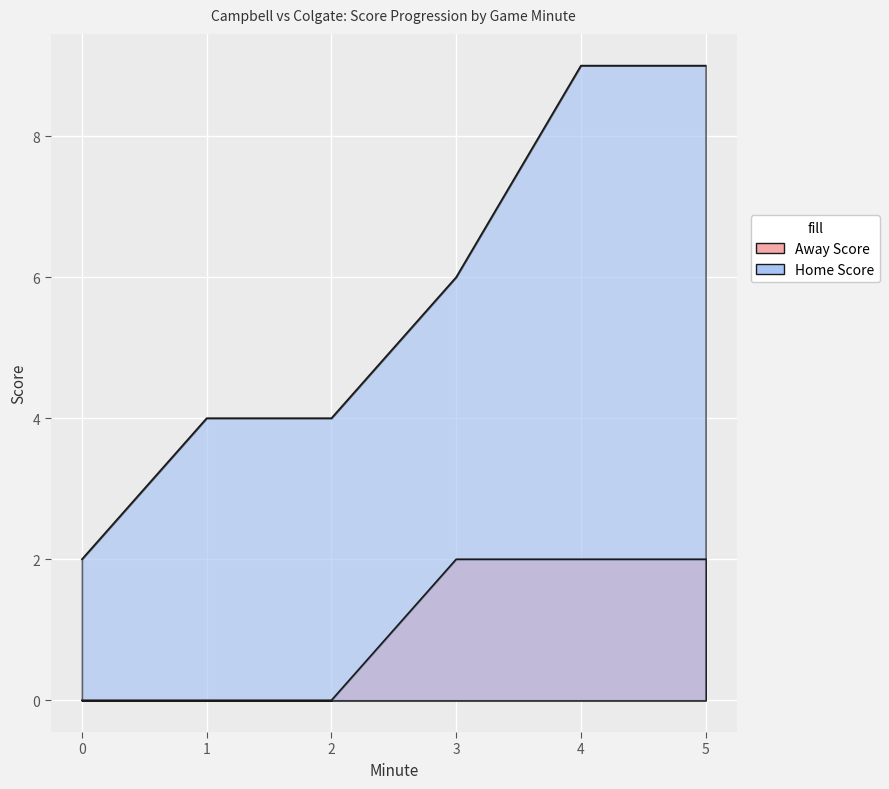

Is it true that Home Score equals 1 at 1?

False